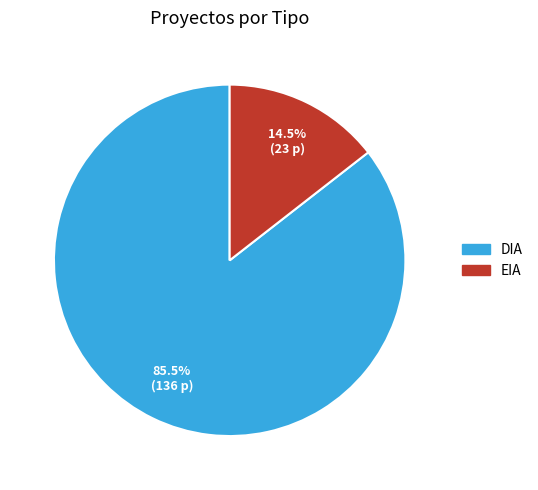

Which category has the smallest portion of the pie?

EIA